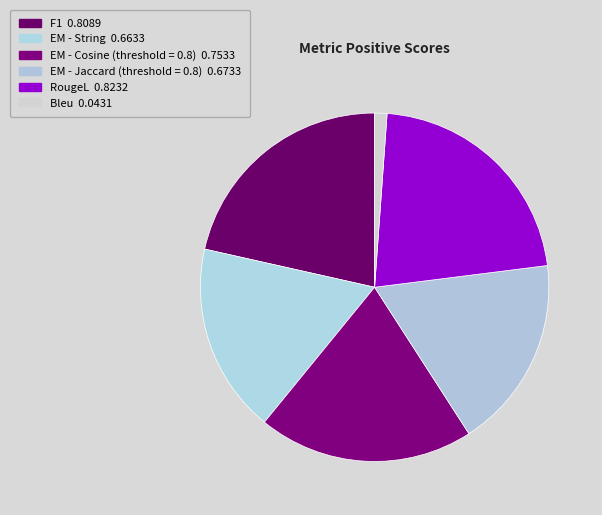

Which slice is the smallest?

Bleu